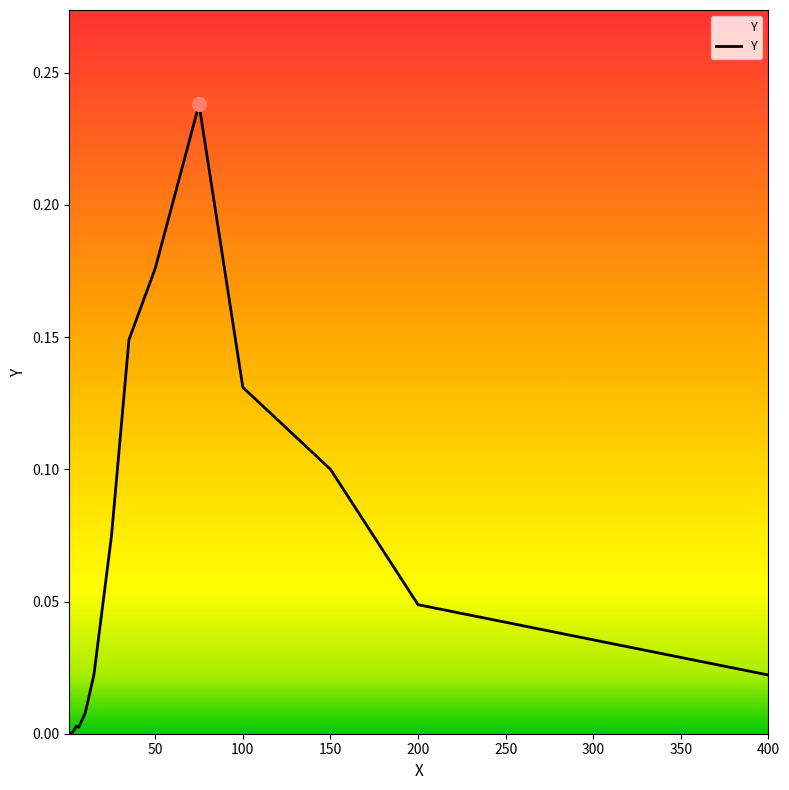

Reading left to right, list all the values displayed in this chart.

0.0	0.0	0.0	0.0	0.0	0.0	0.0	0.1	0.1	0.2	0.2	0.1	0.1	0.0	0.0